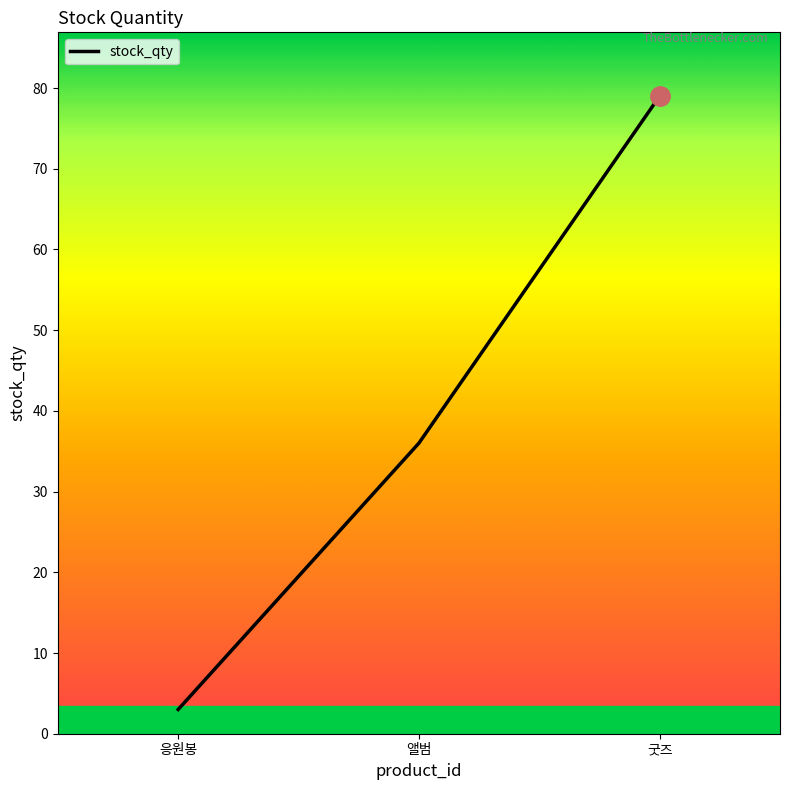

What is the smallest value displayed?

3